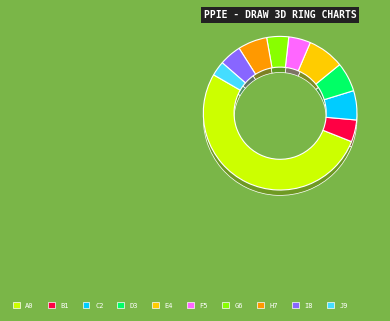

How many slices are in this pie chart?

10